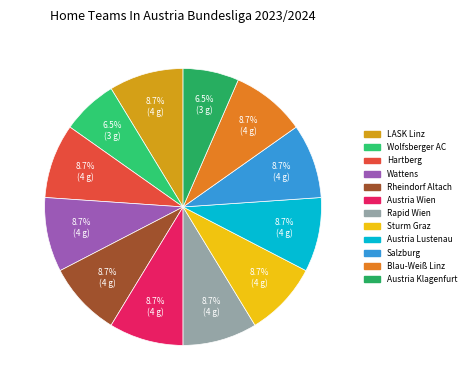

True or false: Austria Wien accounts for 9% of the total.

True